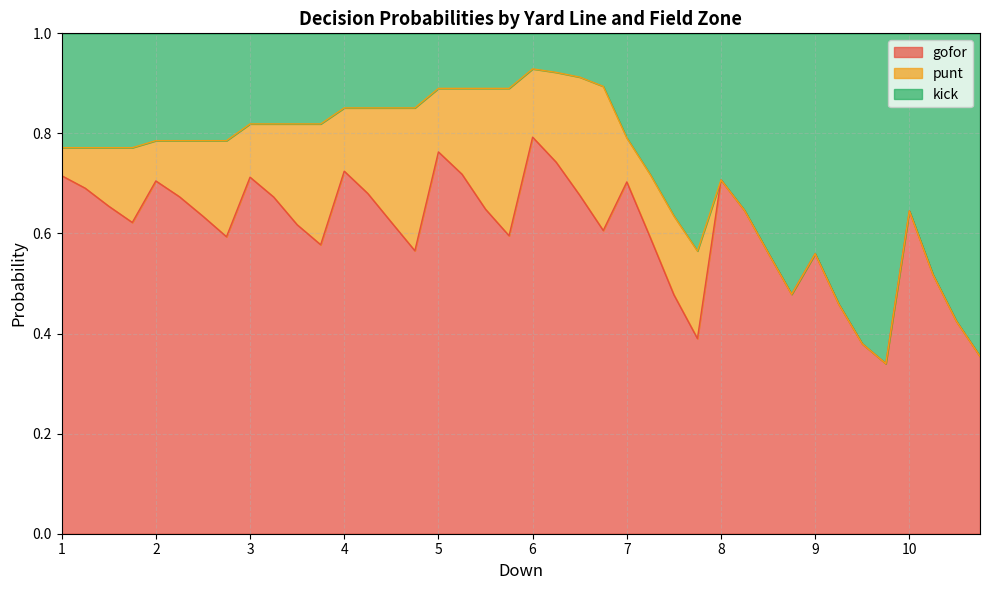

What is the total value across all series at 6?

1.0